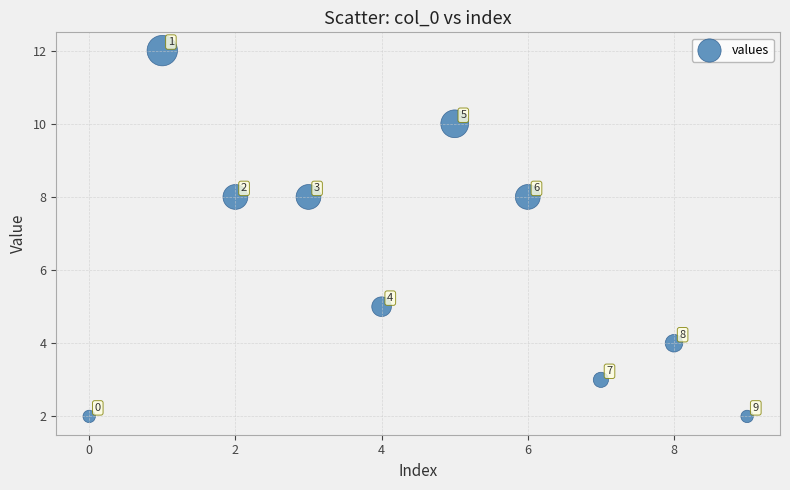

What is the range of Y values (max minus min)?

10